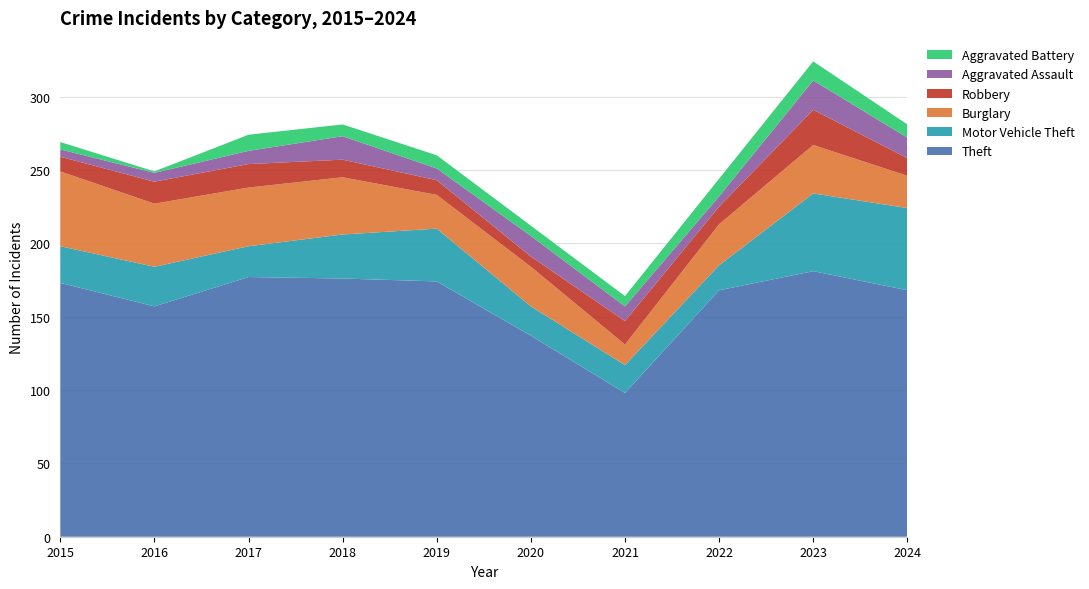

Reading left to right, what are all the values shown in this chart?

Theft: 173	157	177	176	174	137	98	168	181	168
Motor Vehicle Theft: 25	27	21	30	36	20	19	17	53	56
Burglary: 51	43	40	39	23	27	14	28	33	22
Robbery: 10	15	16	12	10	7	16	12	24	12
Aggravated Assault: 5	6	9	16	8	14	10	7	20	14
Aggravated Battery: 5	1	11	8	9	7	7	12	13	9